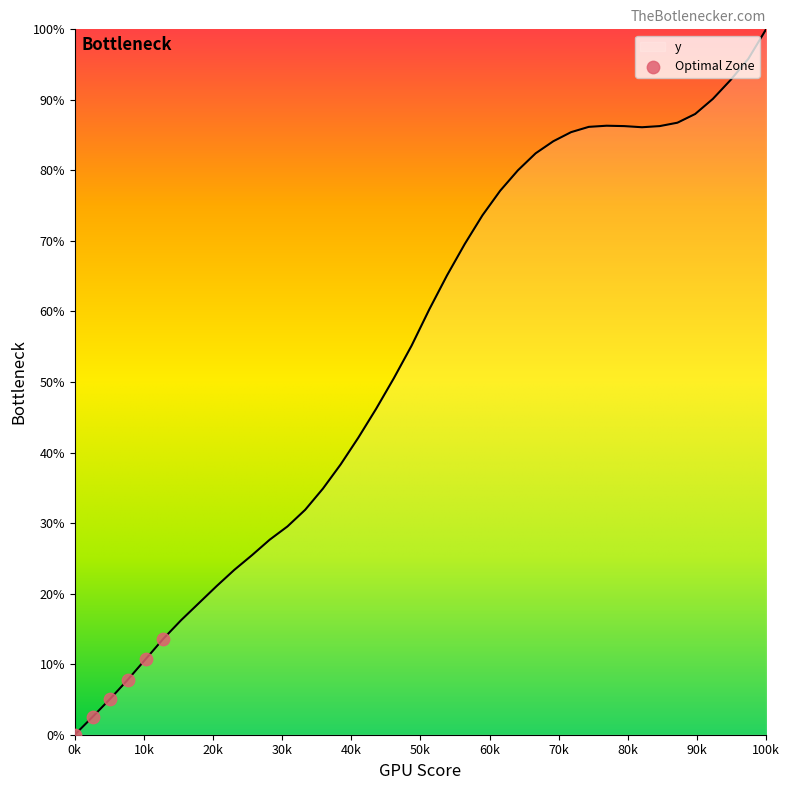

What is the greatest value displayed?

100.0